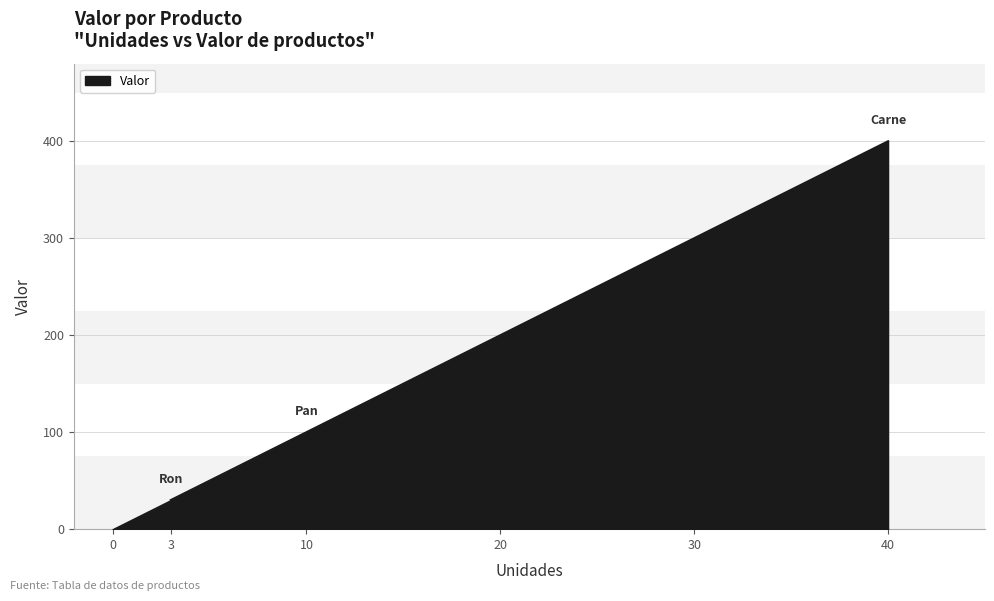

Rank the categories by value from highest to lowest.

40, 10, 3